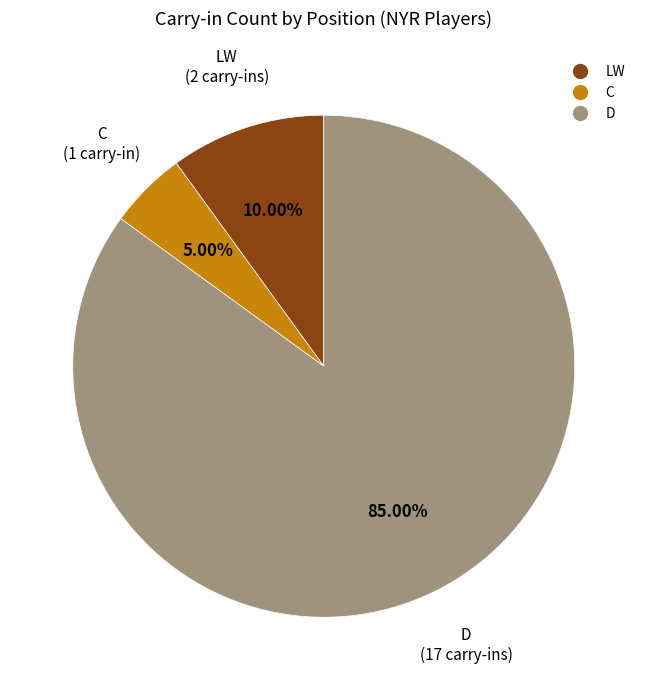

Is there any slice that represents more than half of the pie?

Yes